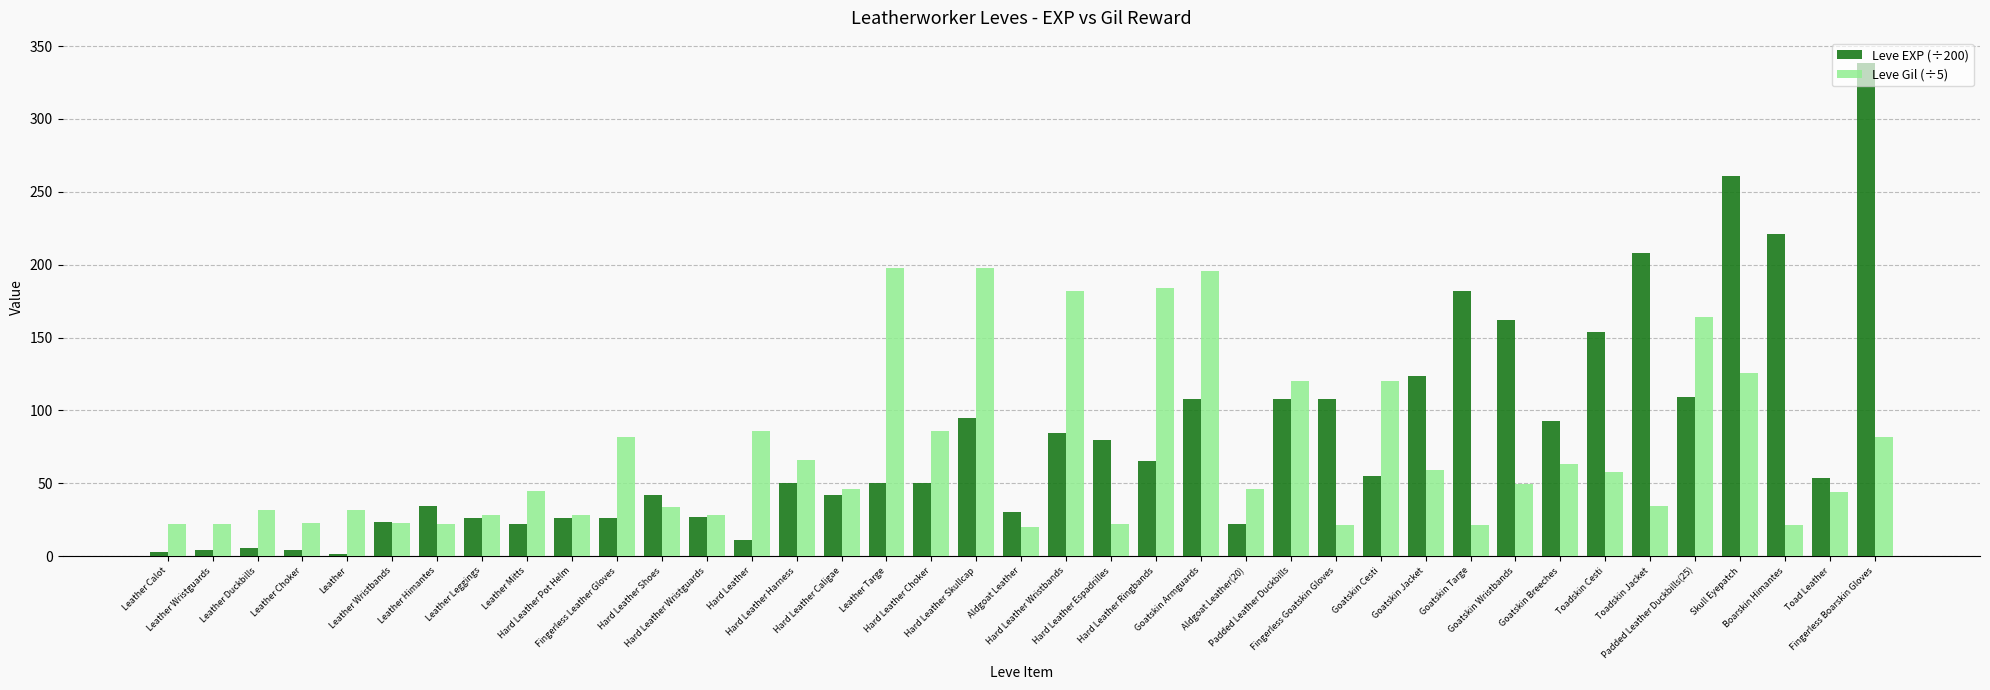

What is the minimum value for Leve Gil (÷5)?

20.0